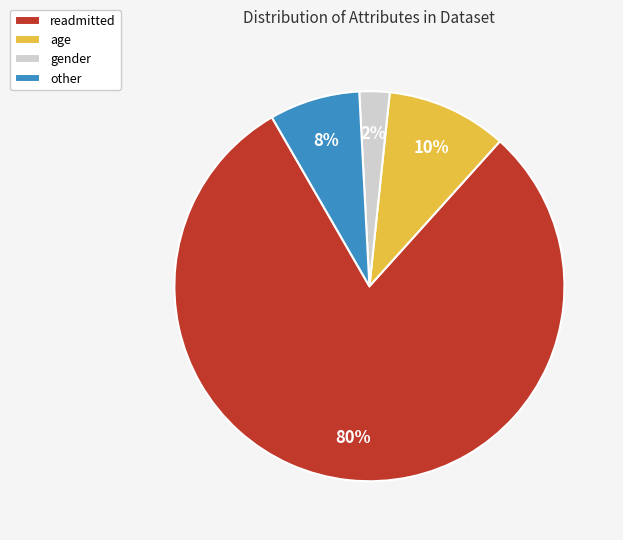

Which category has the biggest portion of the pie?

readmitted